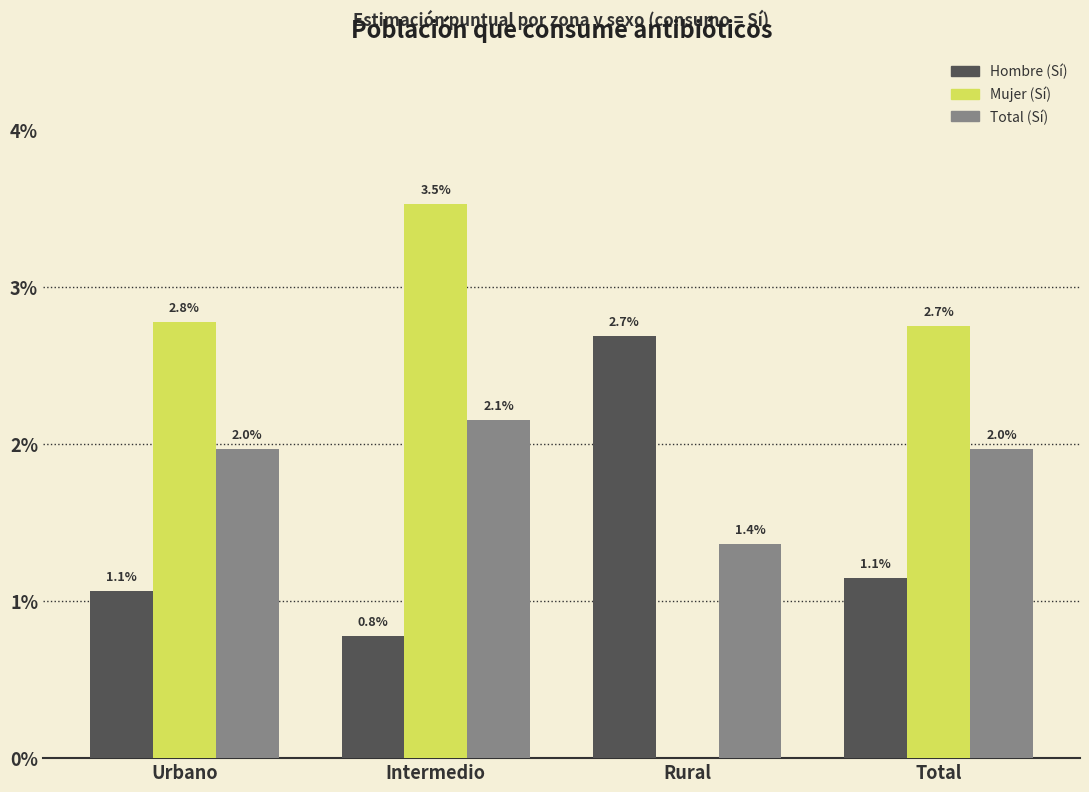

Are the bars grouped side by side (vs. stacked)?

Yes